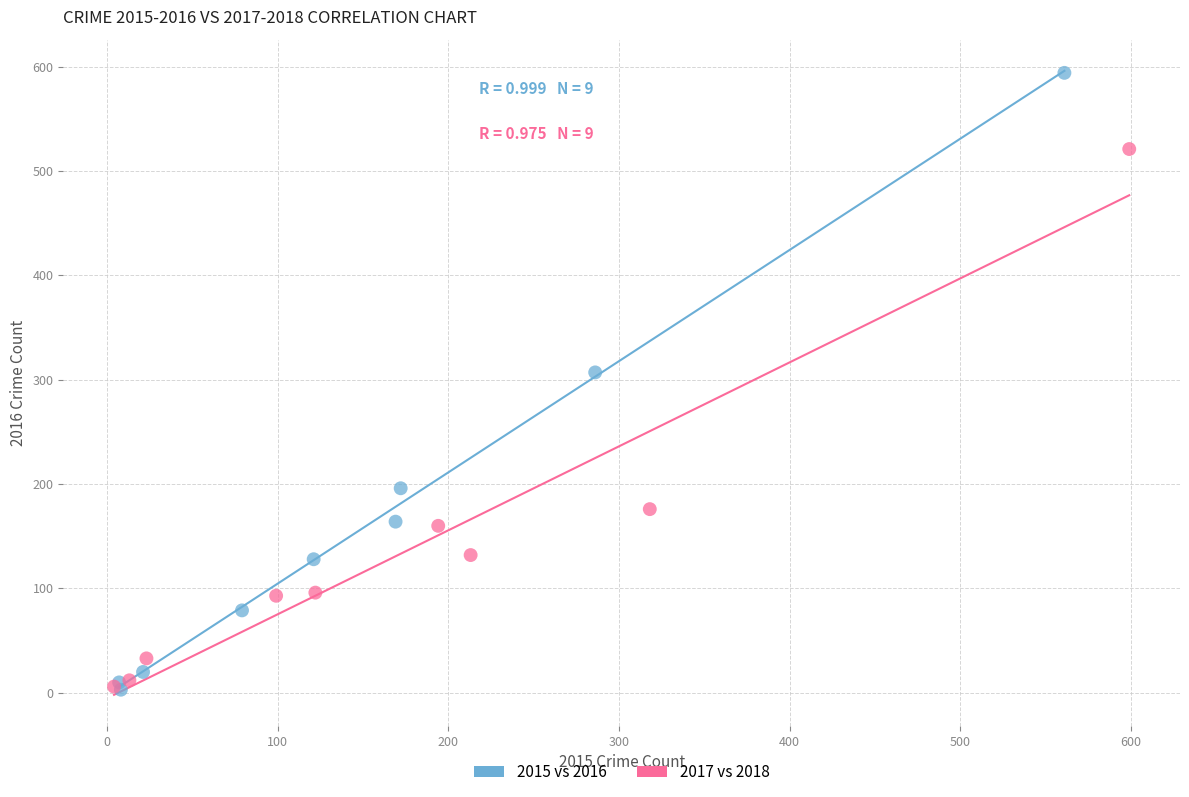

What are all the series names shown in the legend?

2015 vs 2016, 2017 vs 2018